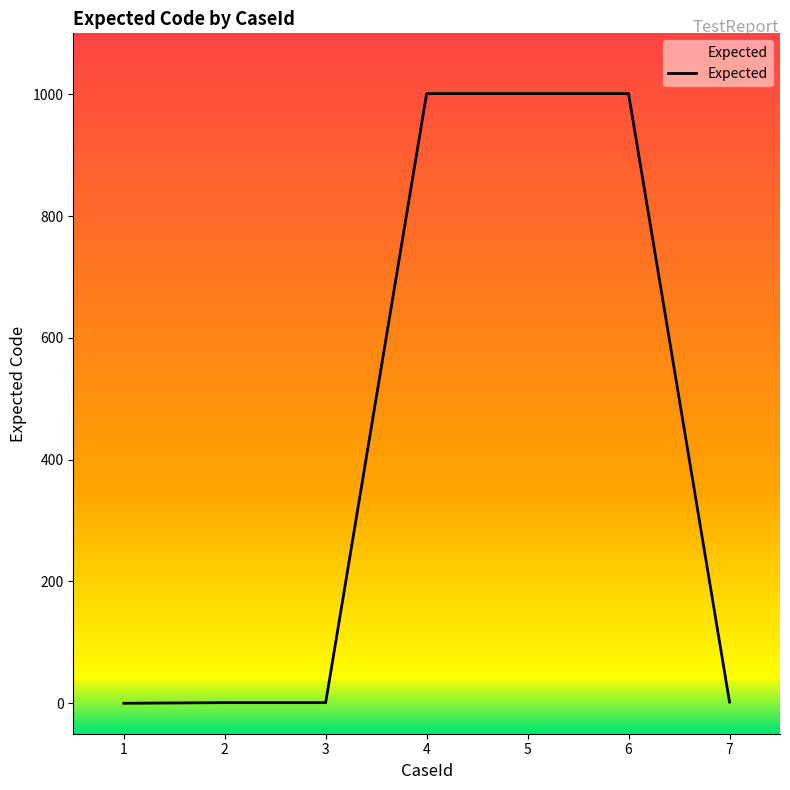

What is the sum of all values?

3007